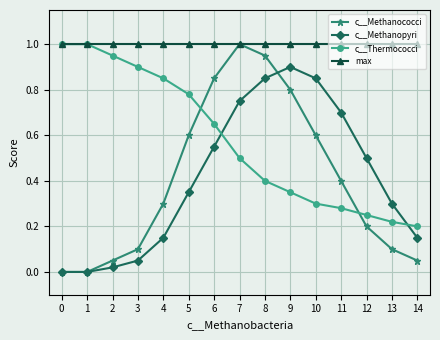

How many series are shown in this chart?

4